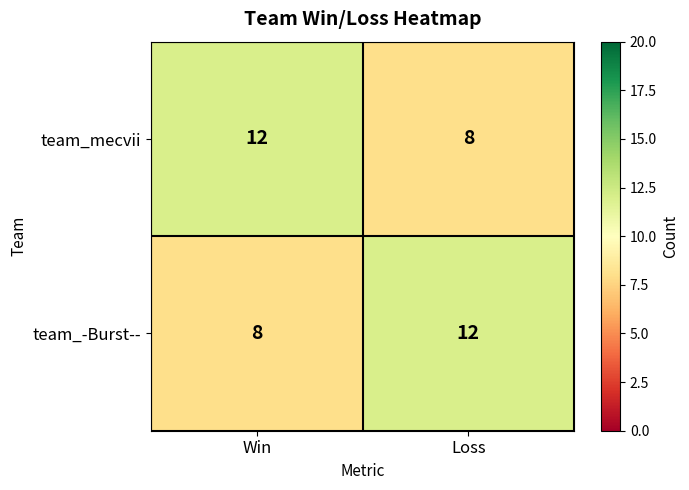

Reading right to left, what are all the values shown in this chart?

team_mecvii: Loss=8	Win=12
team_-Burst--: Loss=12	Win=8